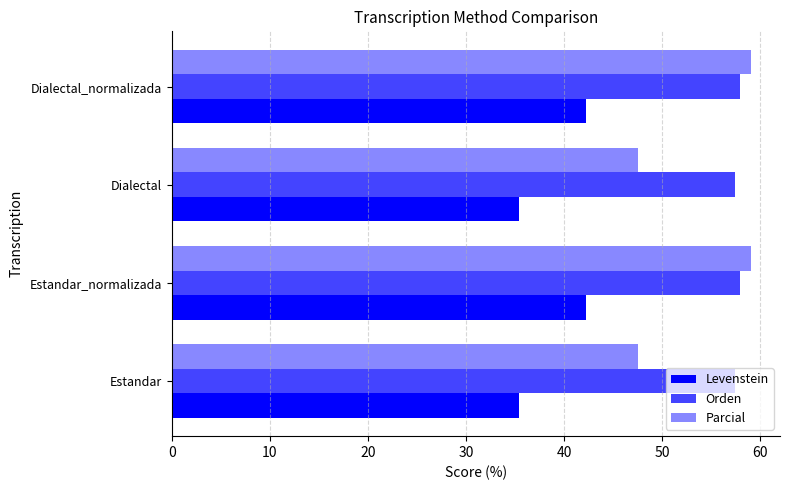

What is the spread (max minus min) of values at Estandar_normalizada?

16.9